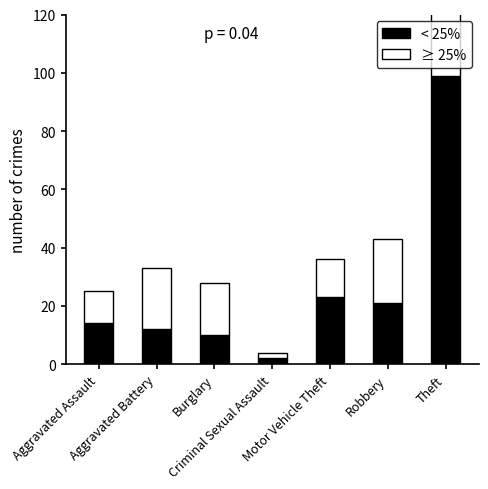

What is the smallest value displayed?

2